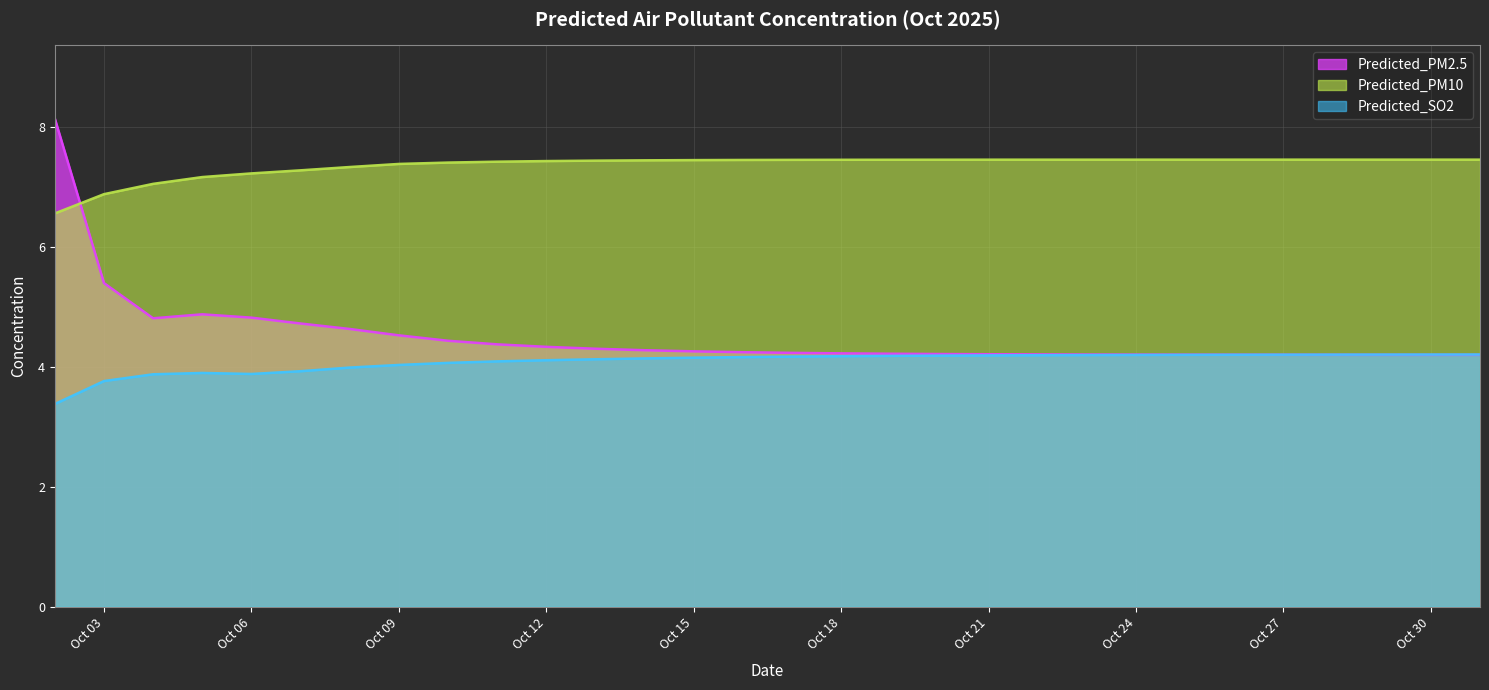

True or false: Predicted_PM10 has more than 2 points higher than both neighbors.

False